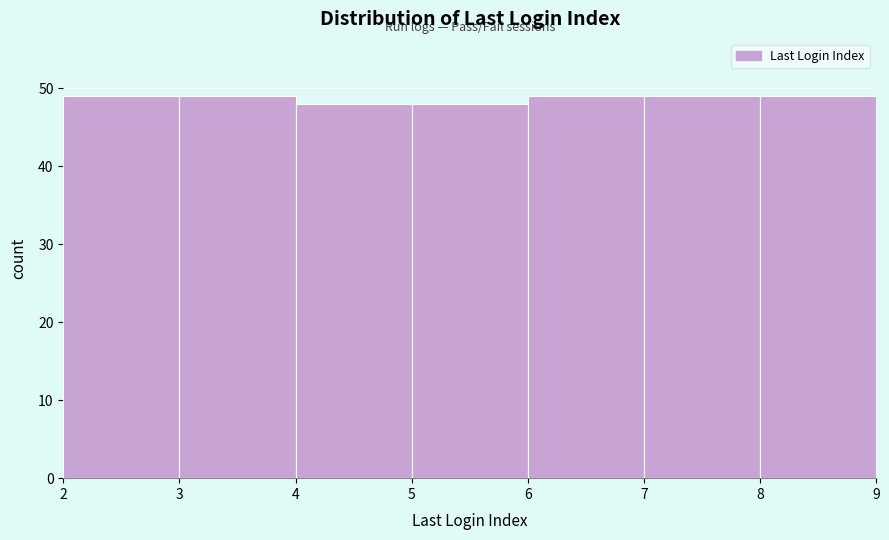

Reading left to right, transcribe this chart: for each bar, give the range it covers on the x-axis and its height. The values are not printed on the chart, so give them approximately, as read against the axis.

2 to 3: 49
3 to 4: 49
4 to 5: 48
5 to 6: 48
6 to 7: 49
7 to 8: 49
8 to 9: 49